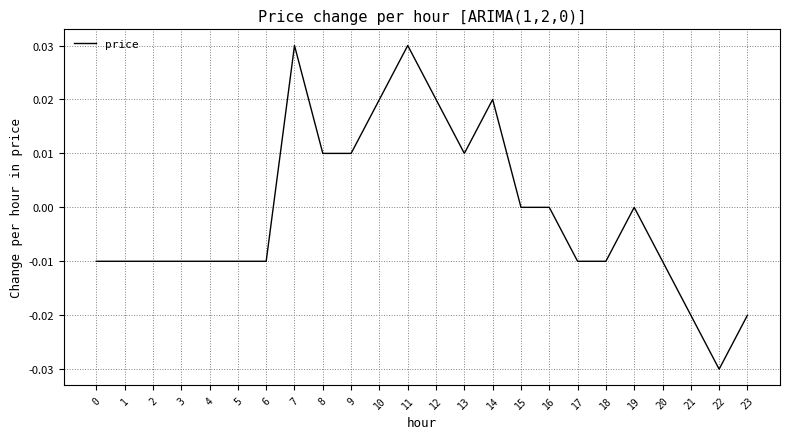

Which category has the lowest value across all series?

22